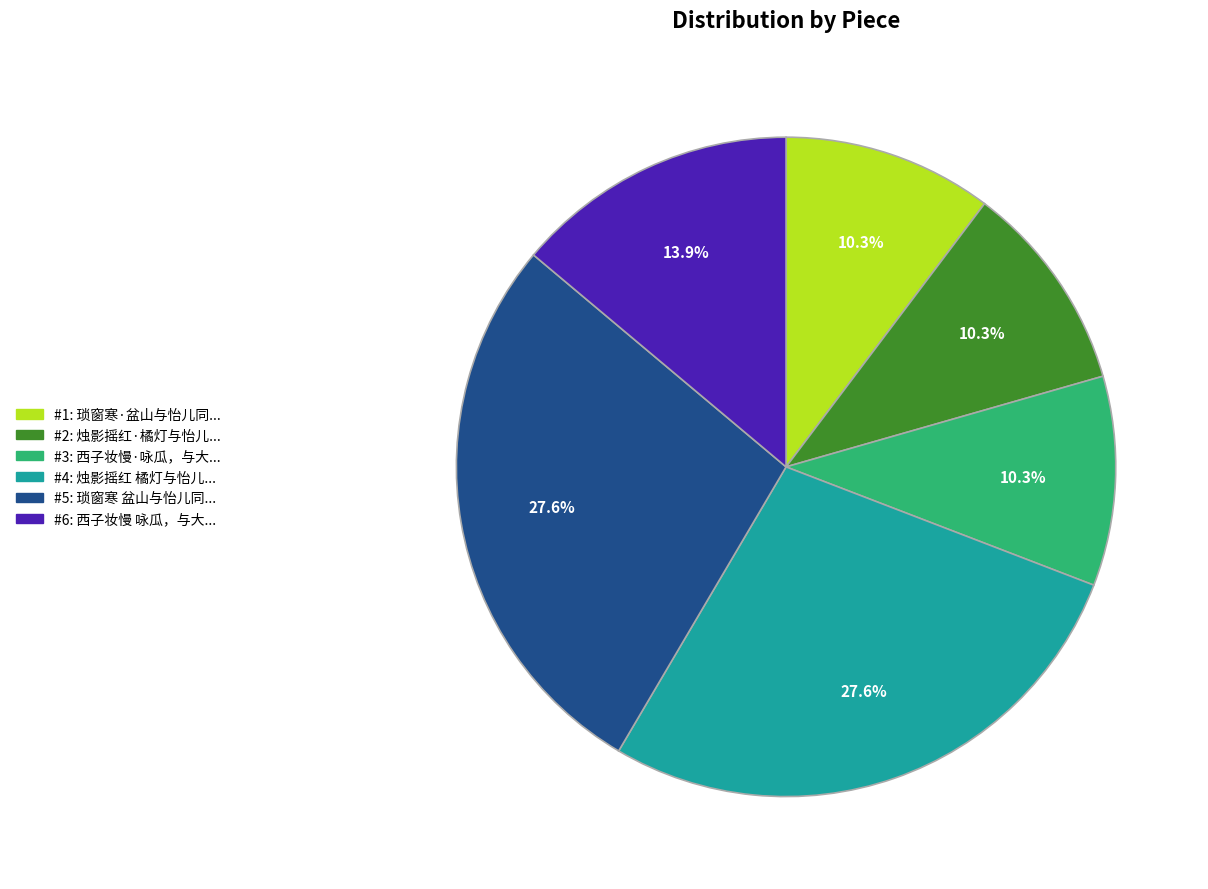

How many segments does this pie chart have?

6